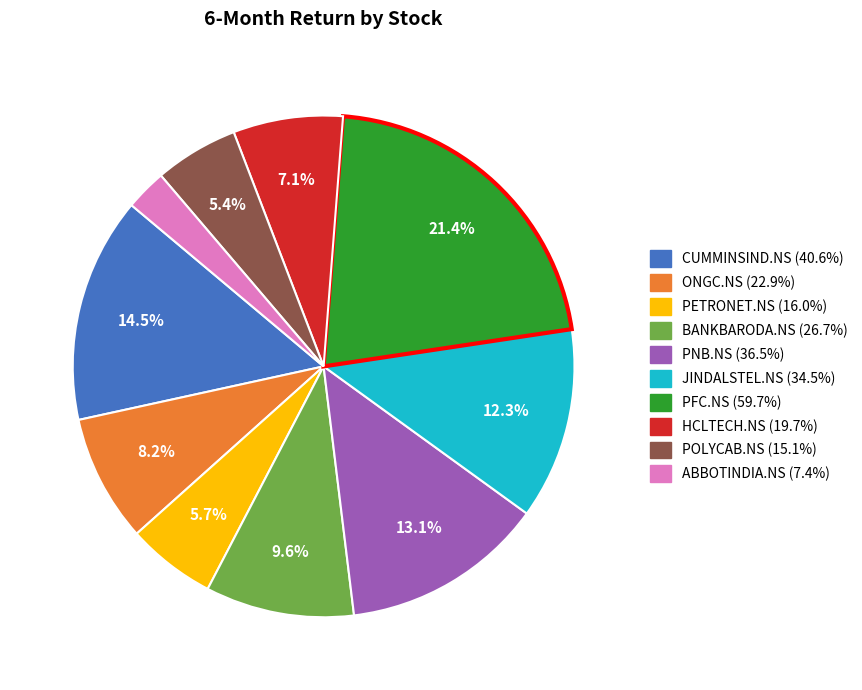

The PFC.NS slice represents 36% of the pie. True or false?

False